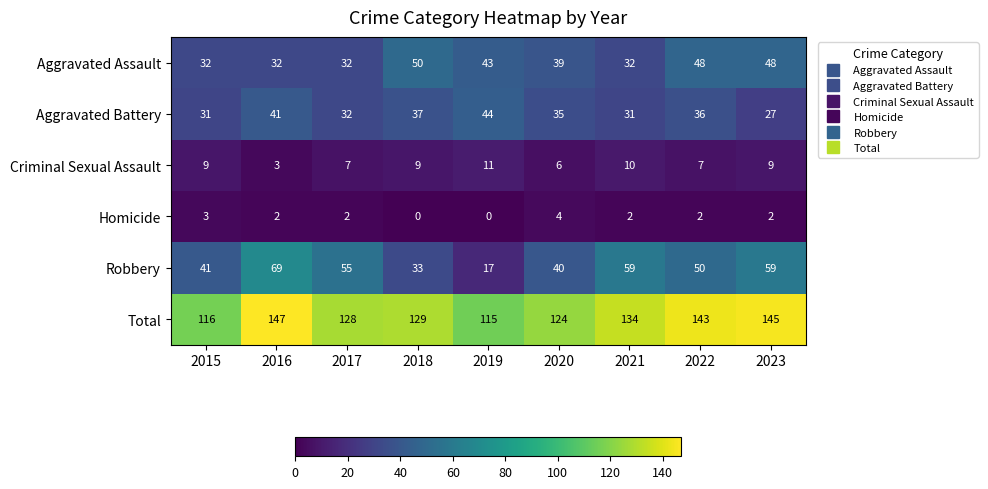

What is the difference between the highest and lowest values at 2017?

126